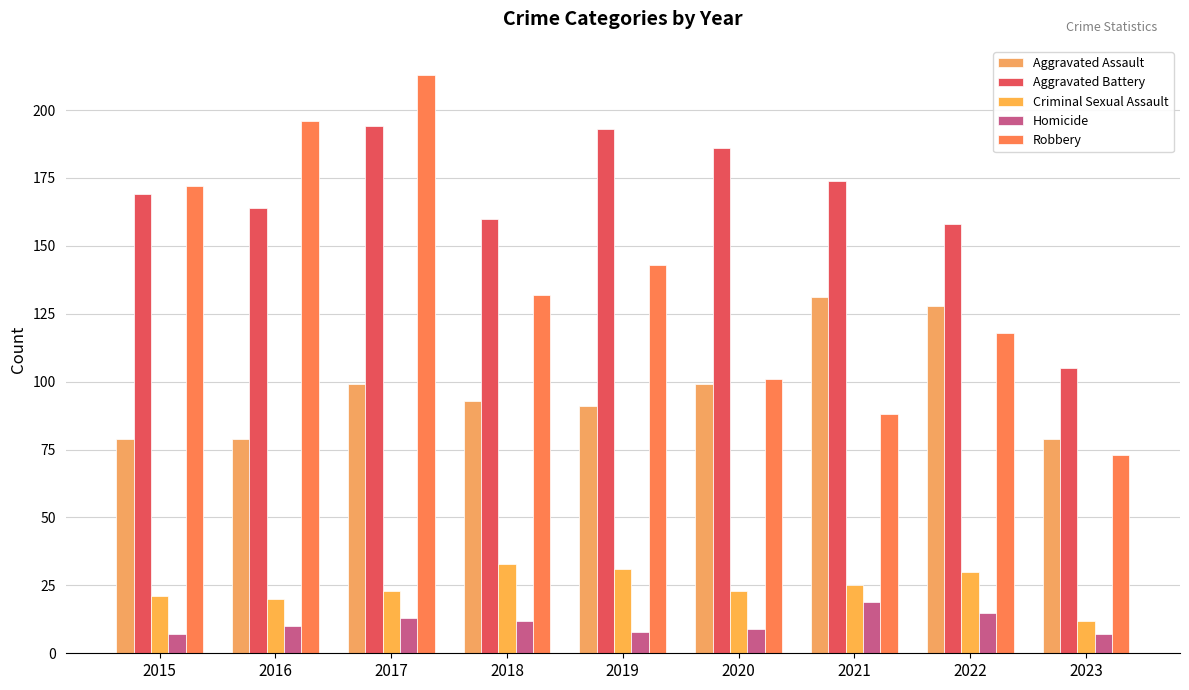

What is the difference between the maximum and minimum values in the Aggravated Assault series?

52